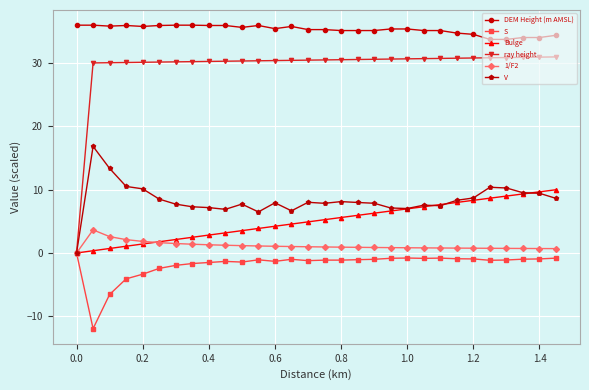

True or false: V and Bulge cross at least once.

True